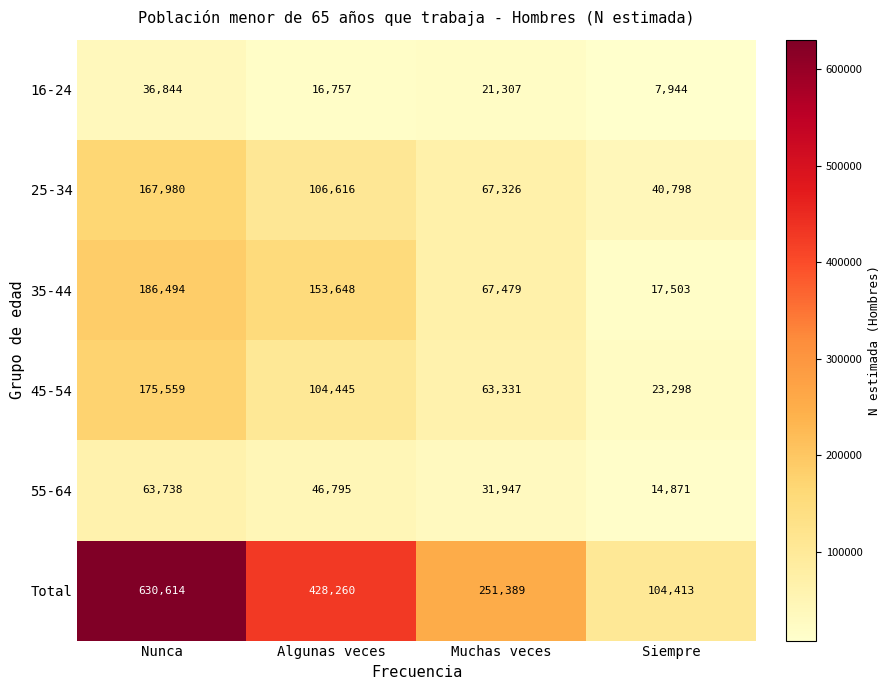

What is the sum of the 25-34 values at Muchas veces and Nunca?

235306